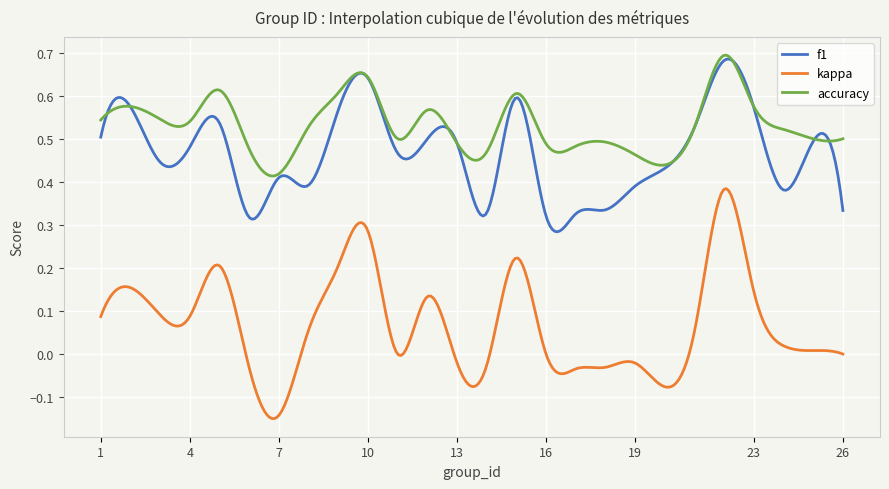

True or false: accuracy and f1 intersect in this chart.

True